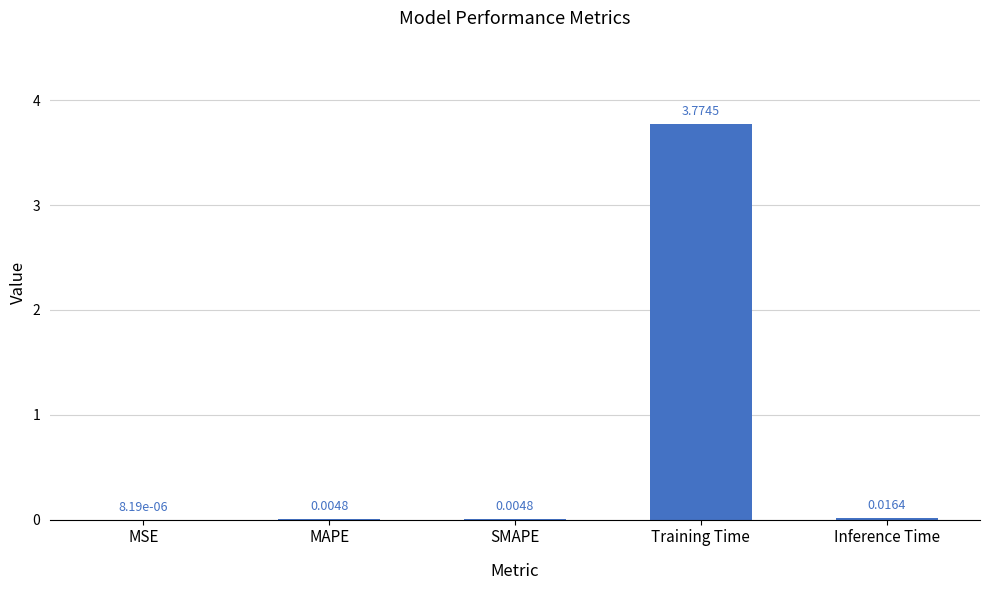

At which category does the chart reach its peak across all series?

Training Time